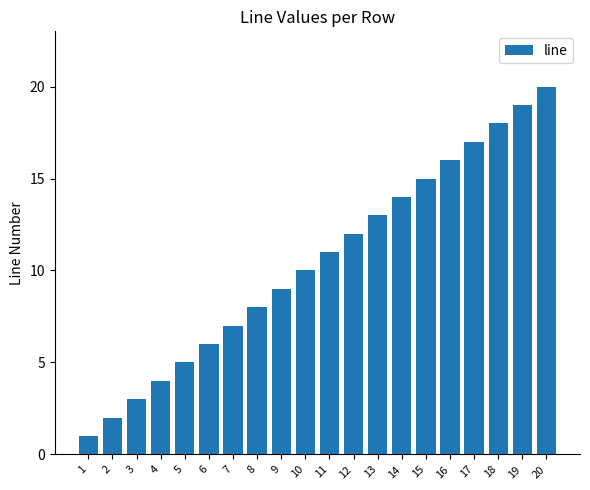

Reading right to left, what are all the values shown in this chart?

20	19	18	17	16	15	14	13	12	11	10	9	8	7	6	5	4	3	2	1